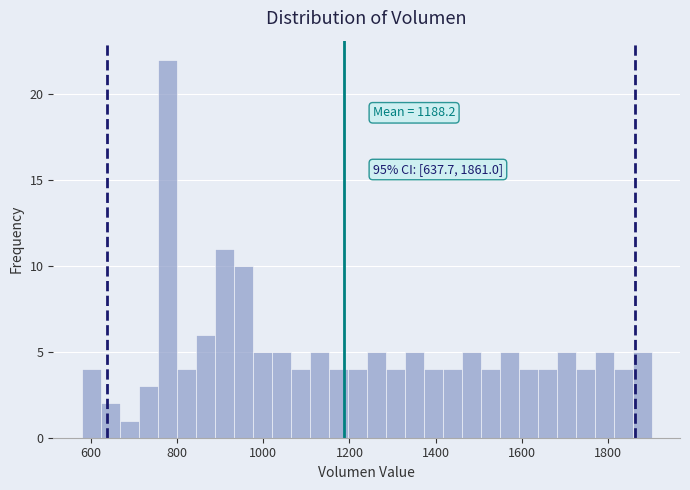

Around what value on the x-axis is the tallest bar? Give the approximate position of its centre, as read against the axis.

780